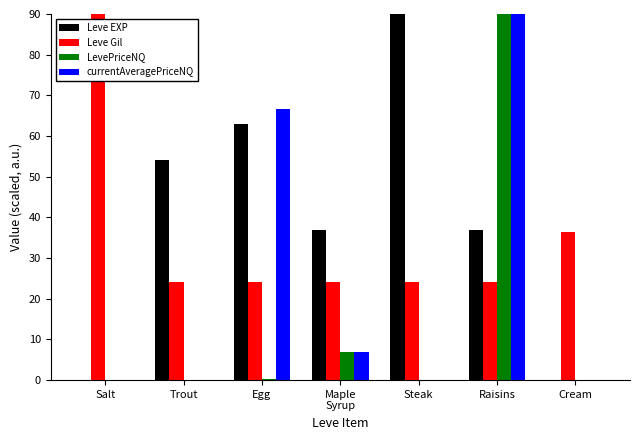

Count the number of categories in the chart.

7